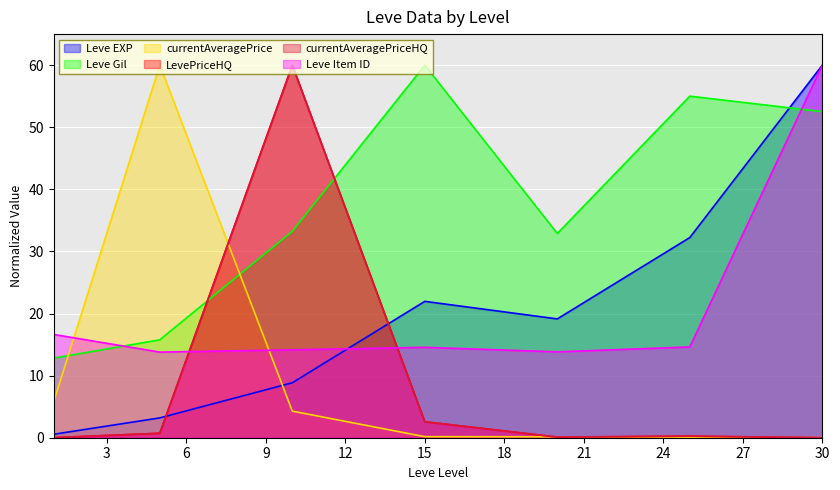

What is the spread (max minus min) of values at 20?

32.8